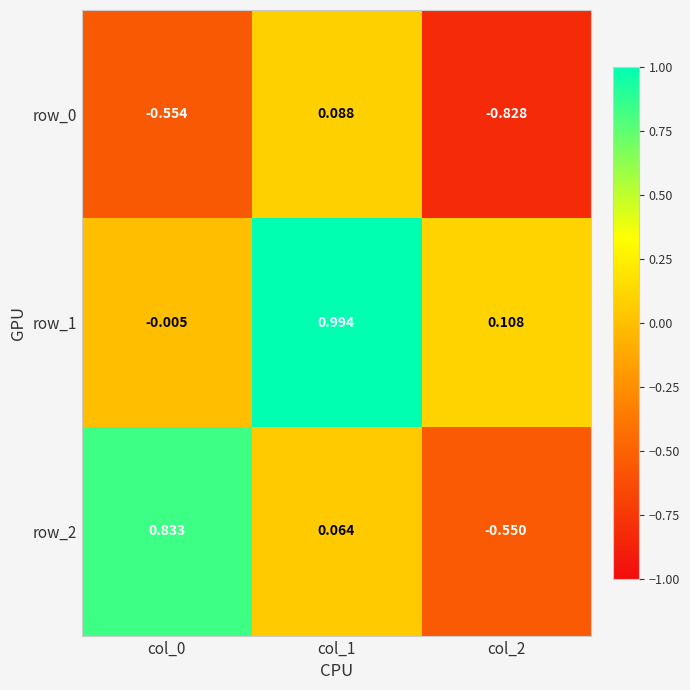

What is the spread (max minus min) of values at col_1?

0.9